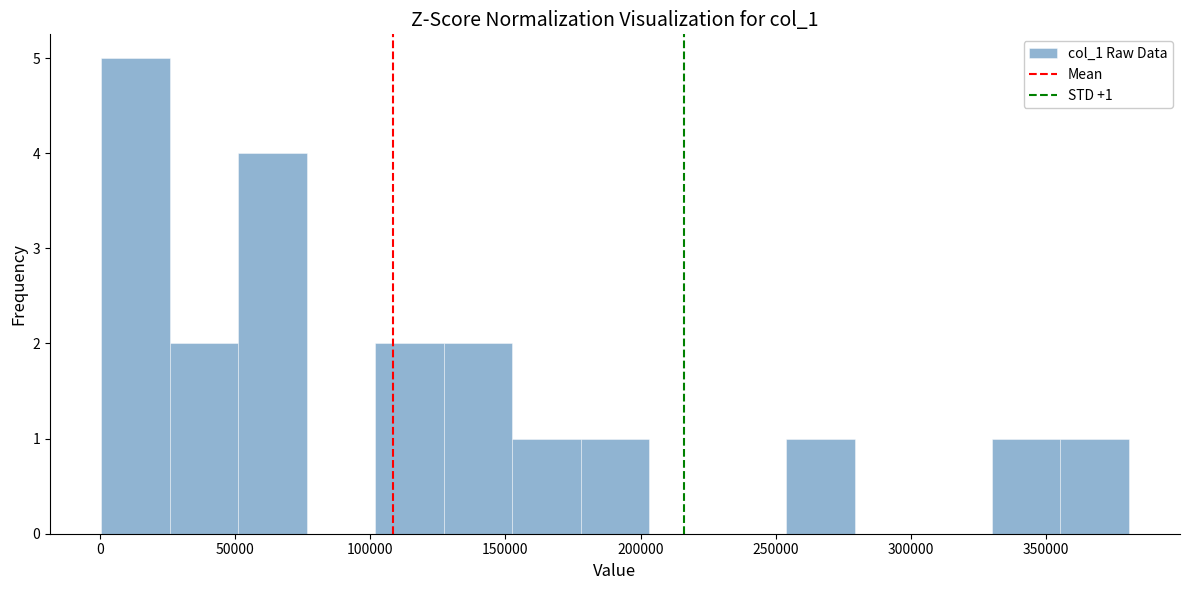

Over which range of the x-axis is the bar tallest?

0 to 25000